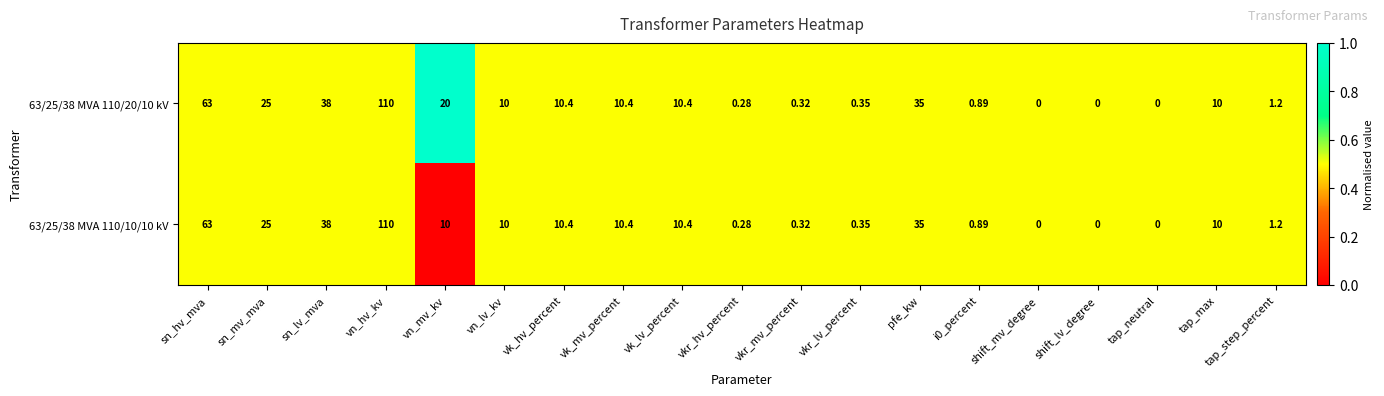

Where is 63/25/38 MVA 110/10/10 kV nearest to the value 55?

sn_hv_mva